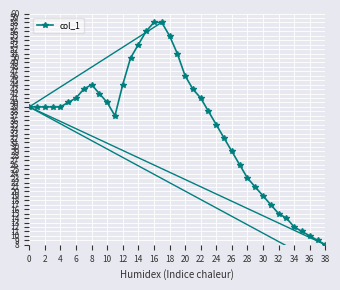

True or false: col_1 has a value of 55 at 18.

True